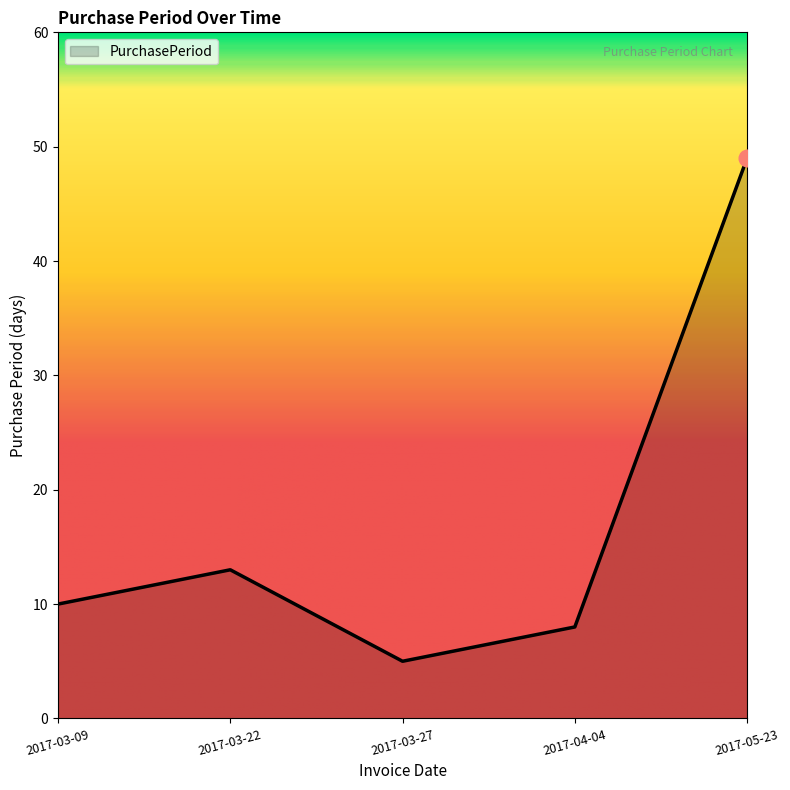

What position from the left is 2017-03-27?

3